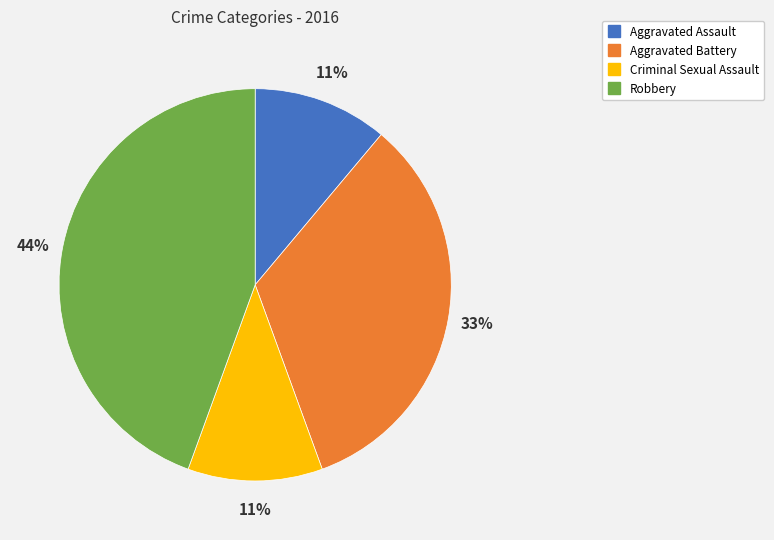

To the nearest percent, what is the difference between the largest and smallest slice percentages?

33%